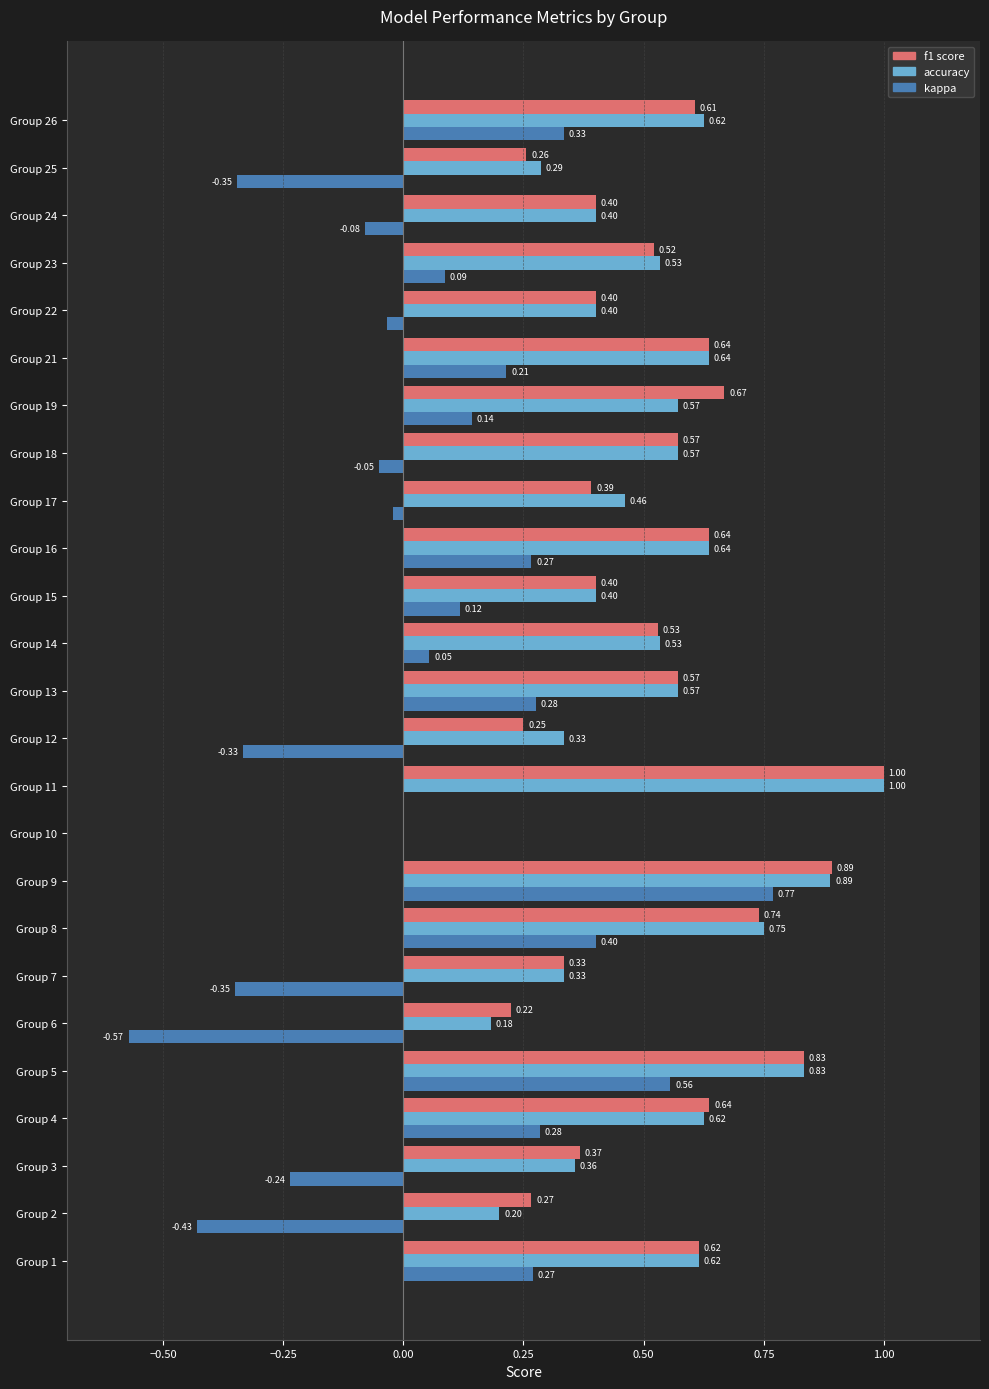

At which category is the sum across all series the highest?

Group 9